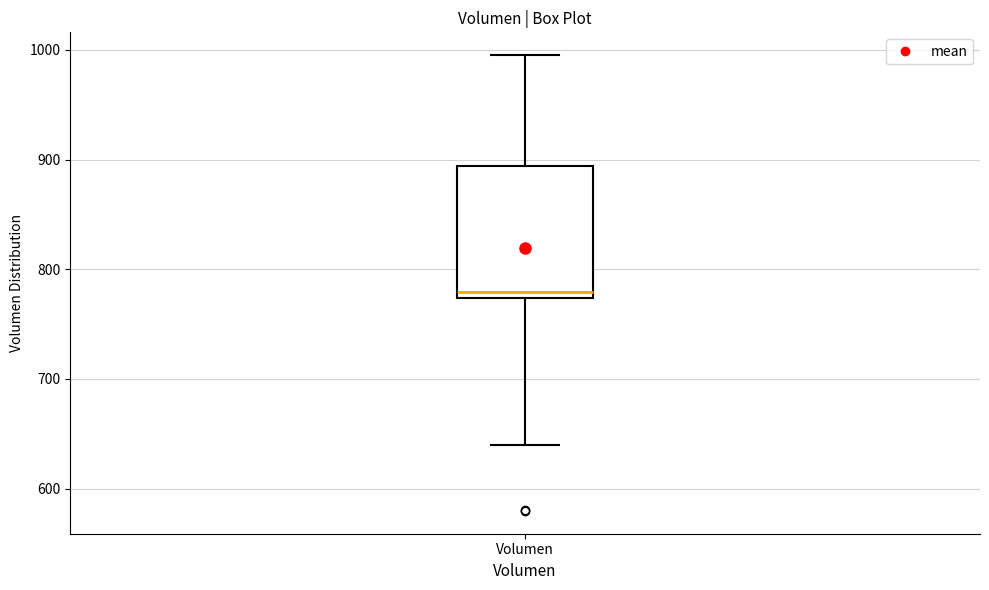

Where does the median line of the box for Volumen sit on the y-axis? The values are not printed on the chart, so give them approximately, as read against the axis.

780